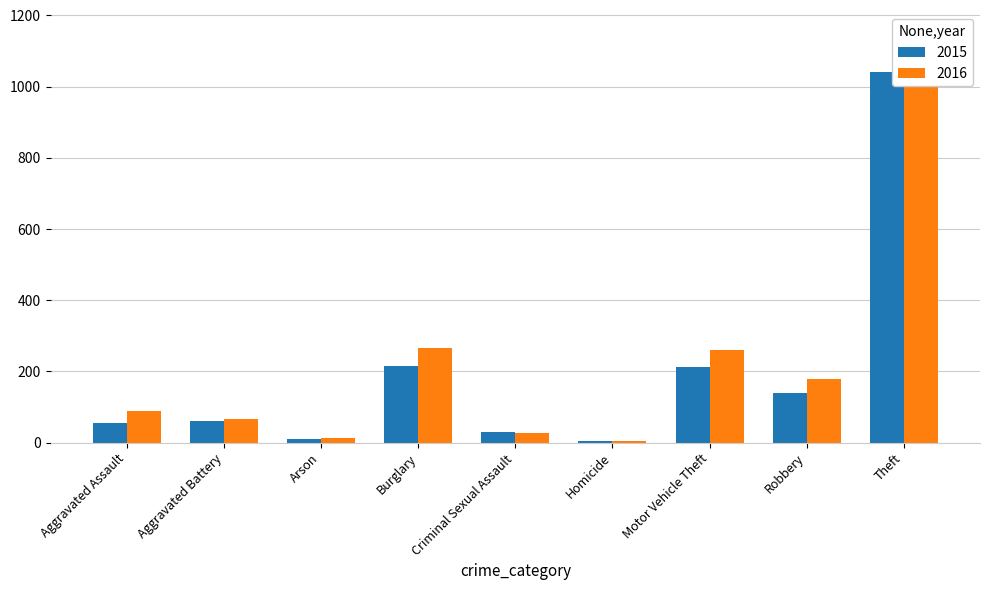

Is it true that 2015 equals 56 at Aggravated Assault?

True